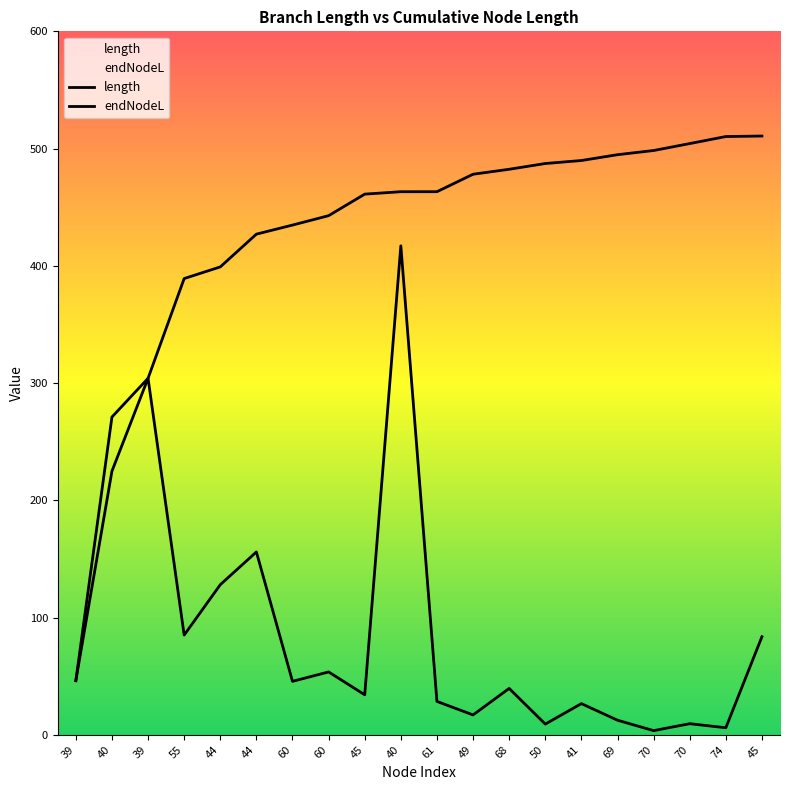

Reading left to right, transcribe all the data shown in this chart.

length: 39=46.2	40=224.9	39=304.1	55=85.1	44=128.0	44=156.0	60=45.6	60=53.6	45=34.1	40=417.1	61=28.5	49=17.0	68=39.6	50=9.1	41=26.6	69=12.4	70=3.6	70=9.5	74=6.0	45=83.7
endNodeL: 39=46.2	40=271.0	39=304.1	55=389.1	44=399.1	44=427.0	60=434.8	60=442.8	45=461.1	40=463.2	61=463.2	49=478.1	68=482.3	50=487.3	41=489.8	69=494.8	70=498.4	70=504.3	74=510.3	45=510.7